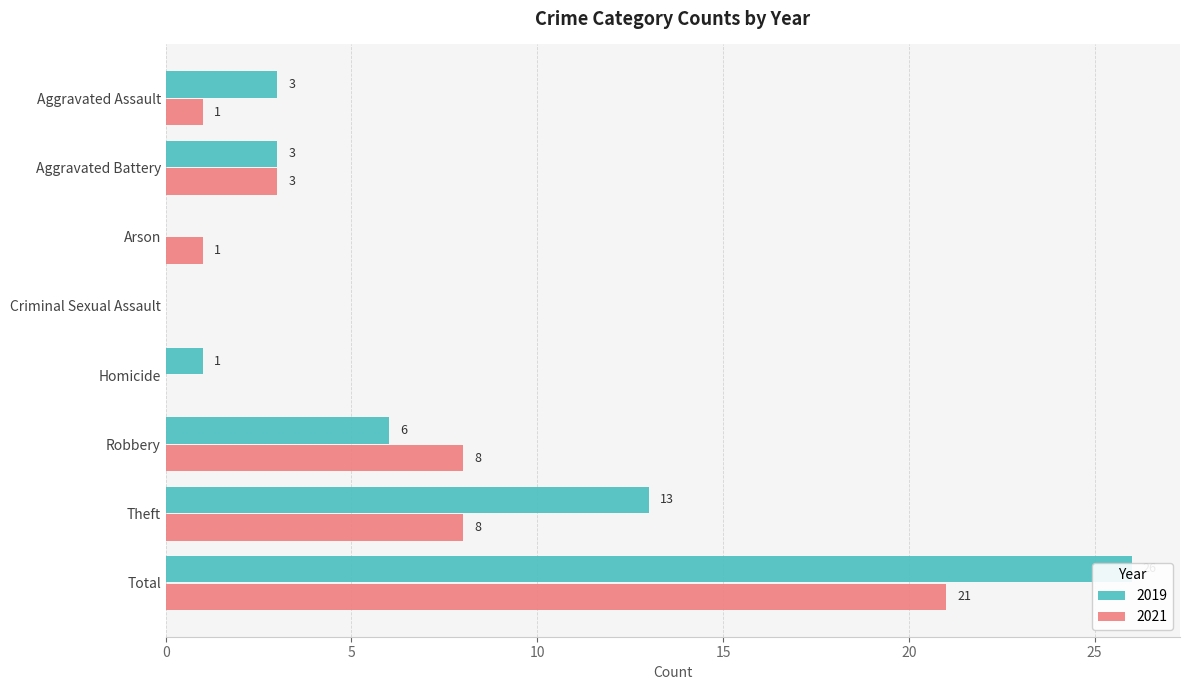

What is the label of the 2nd bar from the right?

Theft